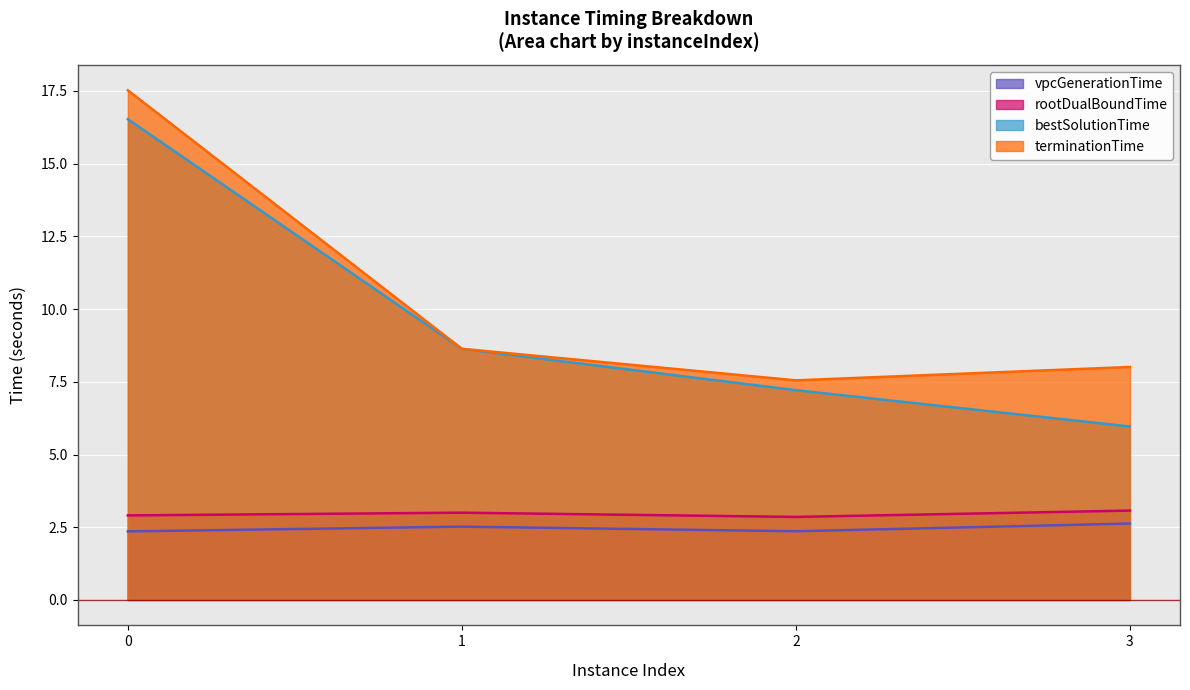

What is the value of the terminationTime point at the 2nd from the left?

8.6